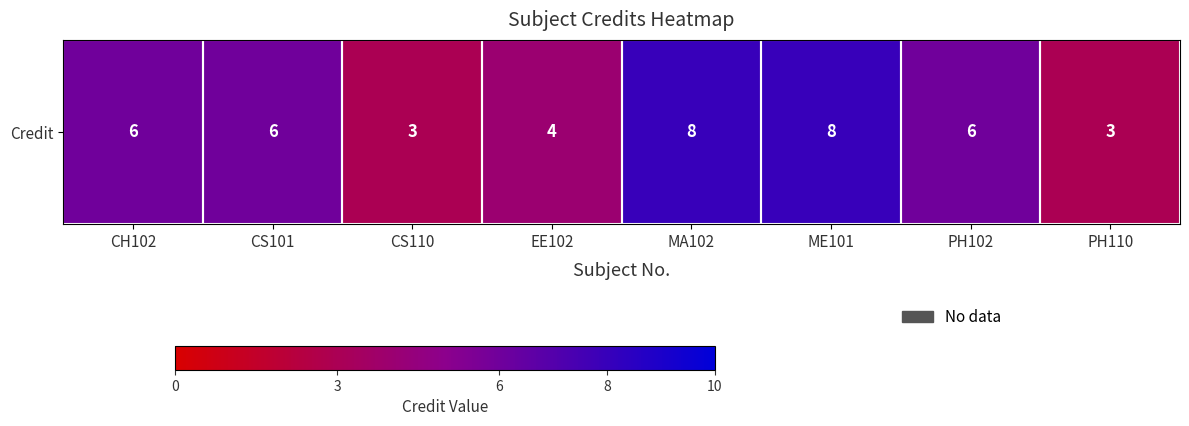

Where does the data first go above 6?

MA102